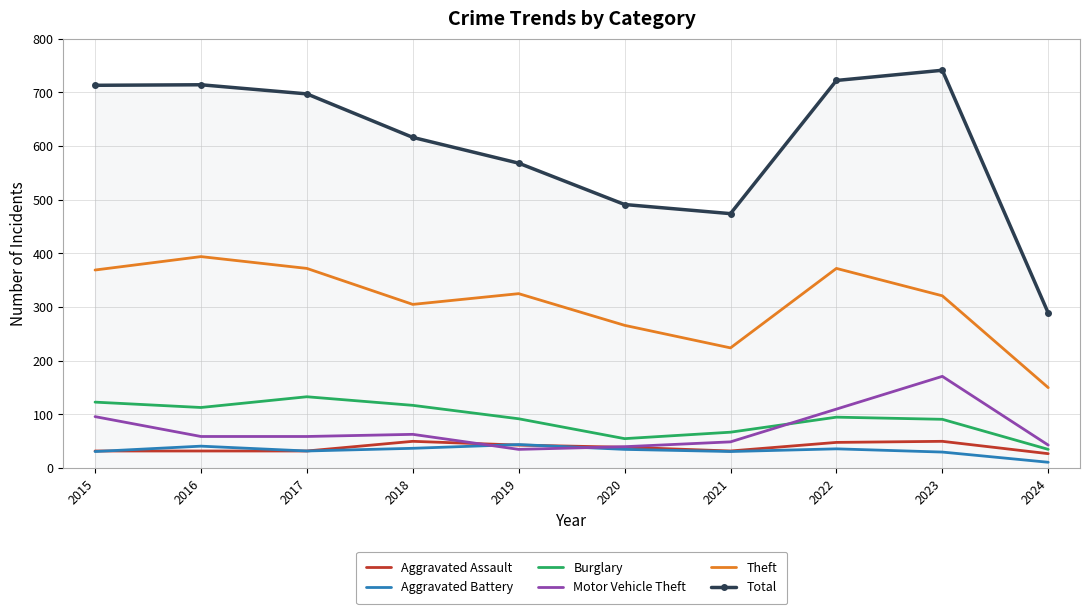

Which category has the highest value in the Total series?

2023